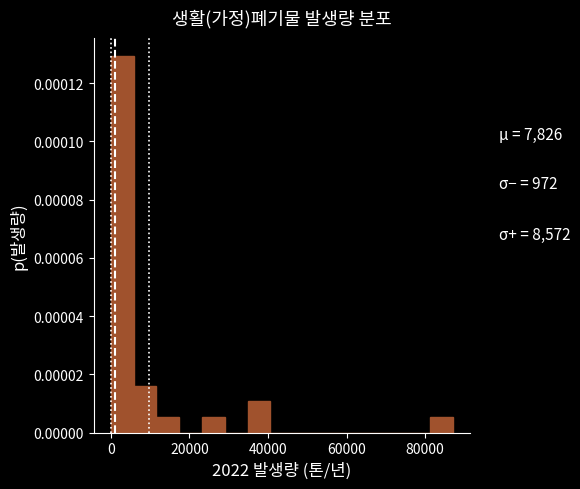

Read against the x-axis, roughly where is the centre of the tallest bar?

2000